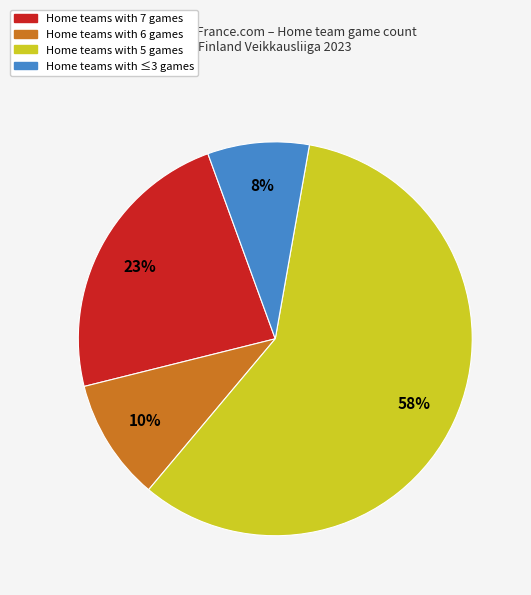

To the nearest percent, what is the average slice percentage?

25%